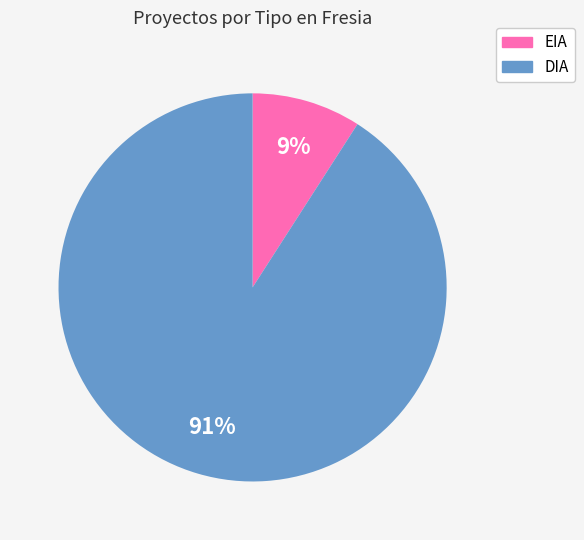

True or false: DIA accounts for 91% of the total.

True